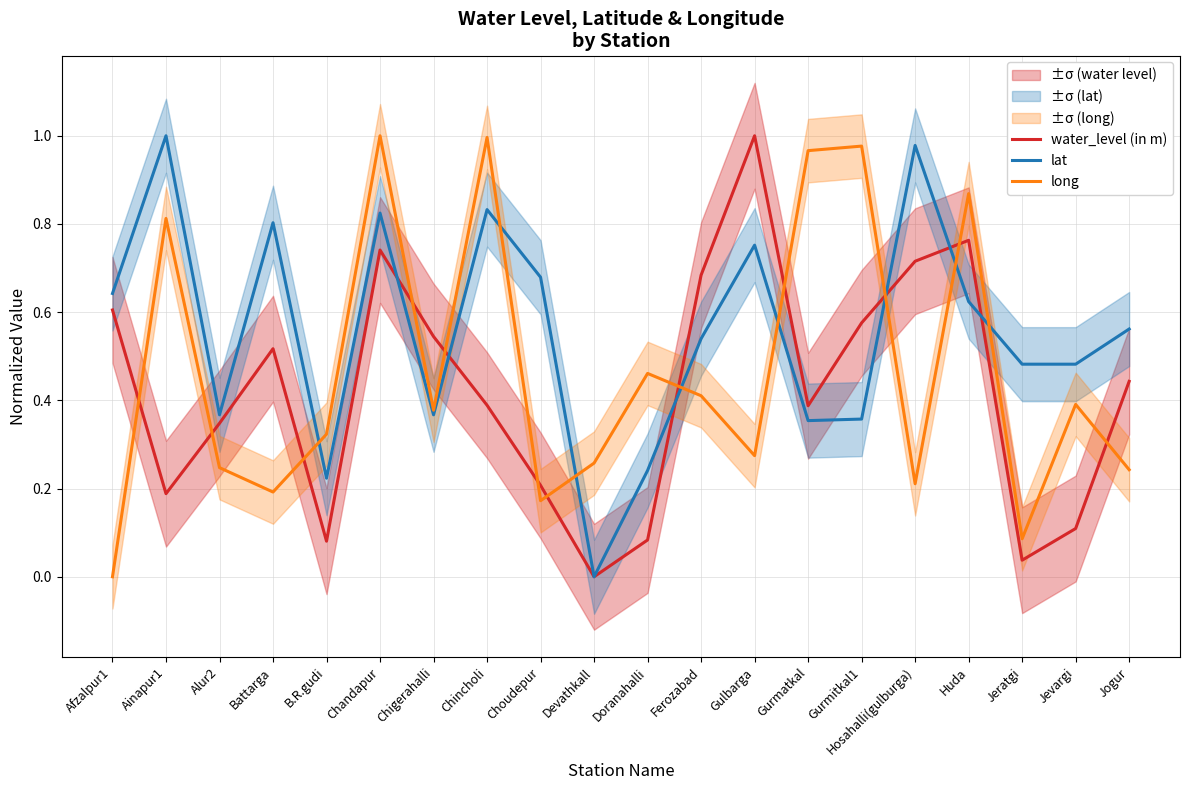

True or false: water_level (in m) and long cross at least once.

True